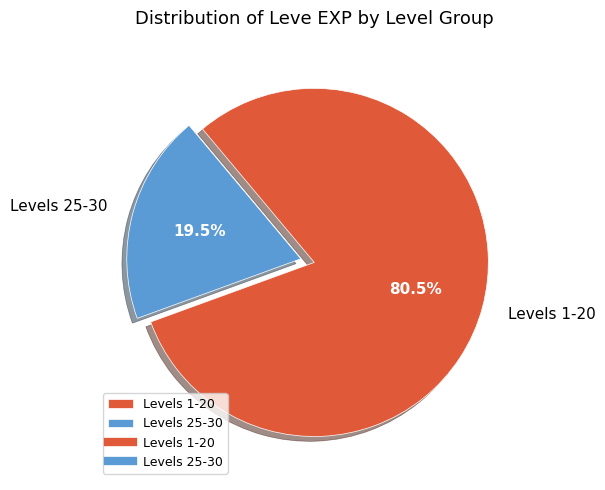

Rank the categories by value from lowest to highest.

Levels 25-30, Levels 1-20